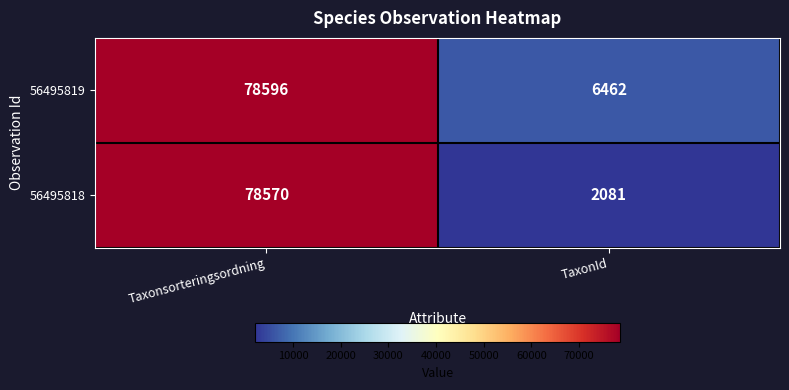

Which series has the largest total across all categories?

56495819